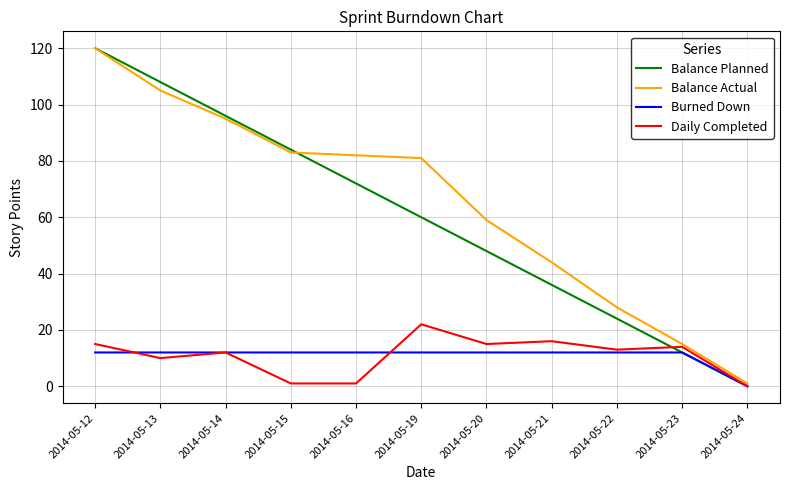

Between 2014-05-14 and 2014-05-24, which series saw the biggest shift?

Balance Planned